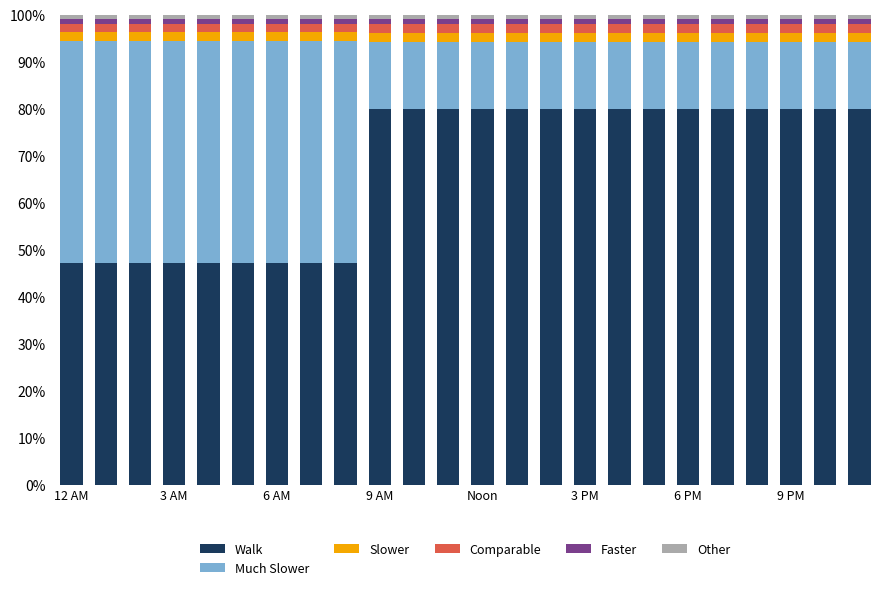

What is the difference between the maximum and second lowest values in the Walk series?

32.8